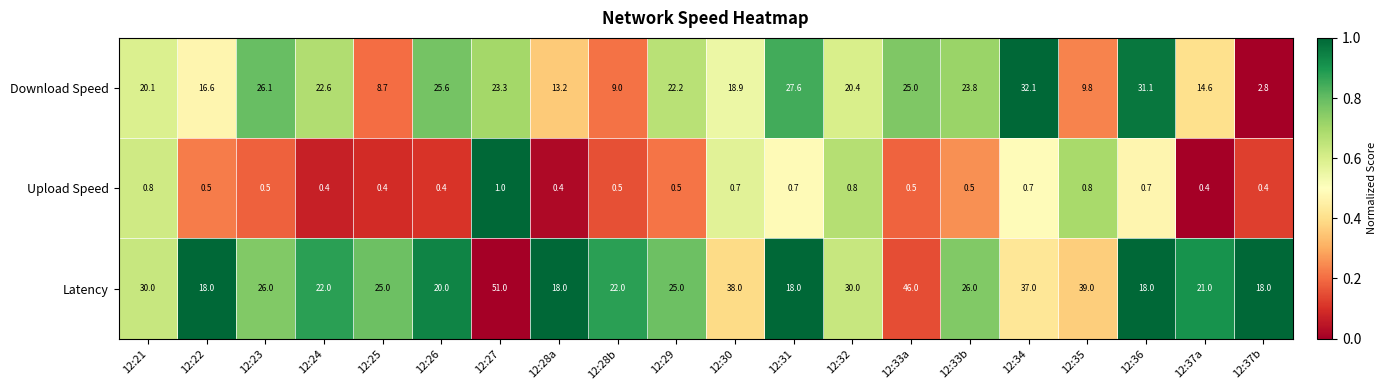

Rank the series by their average value, from lowest to highest.

Upload Speed, Download Speed, Latency